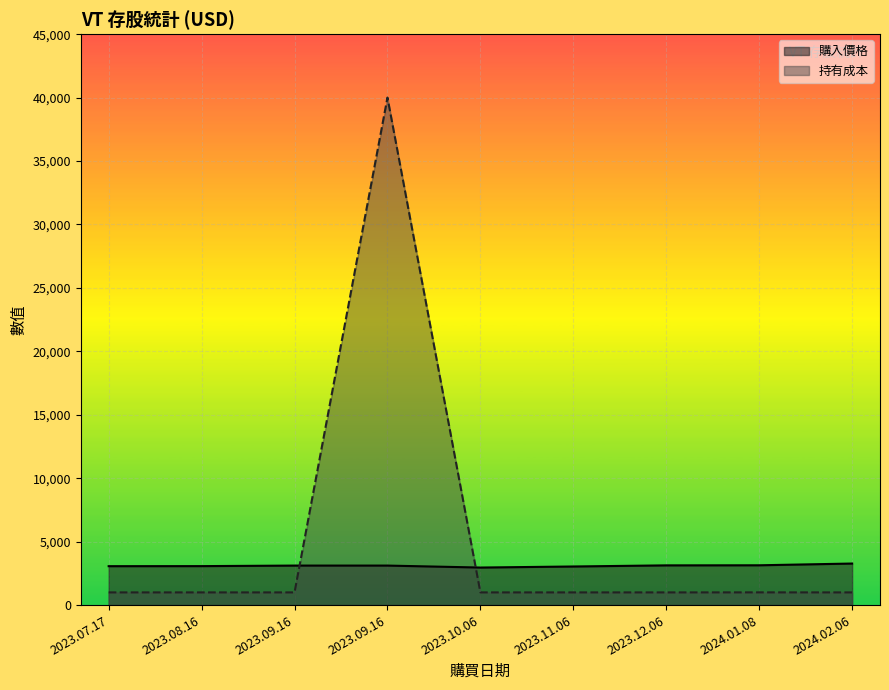

Which series has the largest range (max minus min)?

持有成本